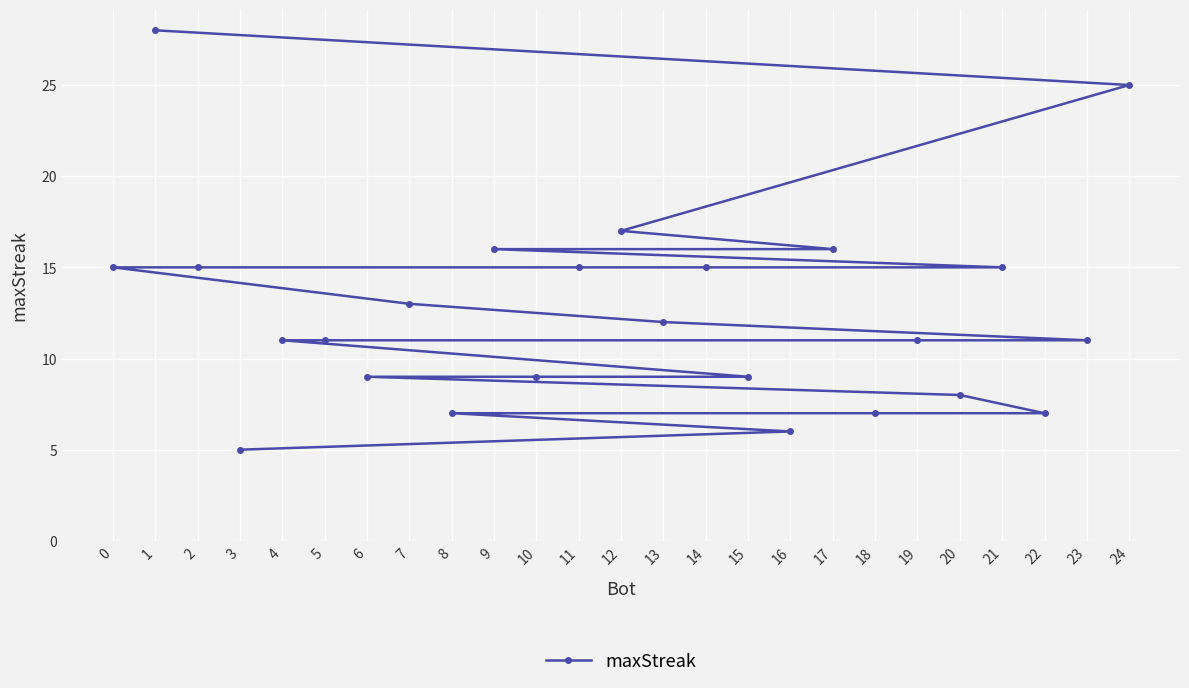

Reading left to right, extract all data points from this chart.

0=15	1=28	2=15	3=5	4=11	5=11	6=9	7=13	8=7	9=16	10=9	11=15	12=17	13=12	14=15	15=9	16=6	17=16	18=7	19=11	20=8	21=15	22=7	23=11	24=25